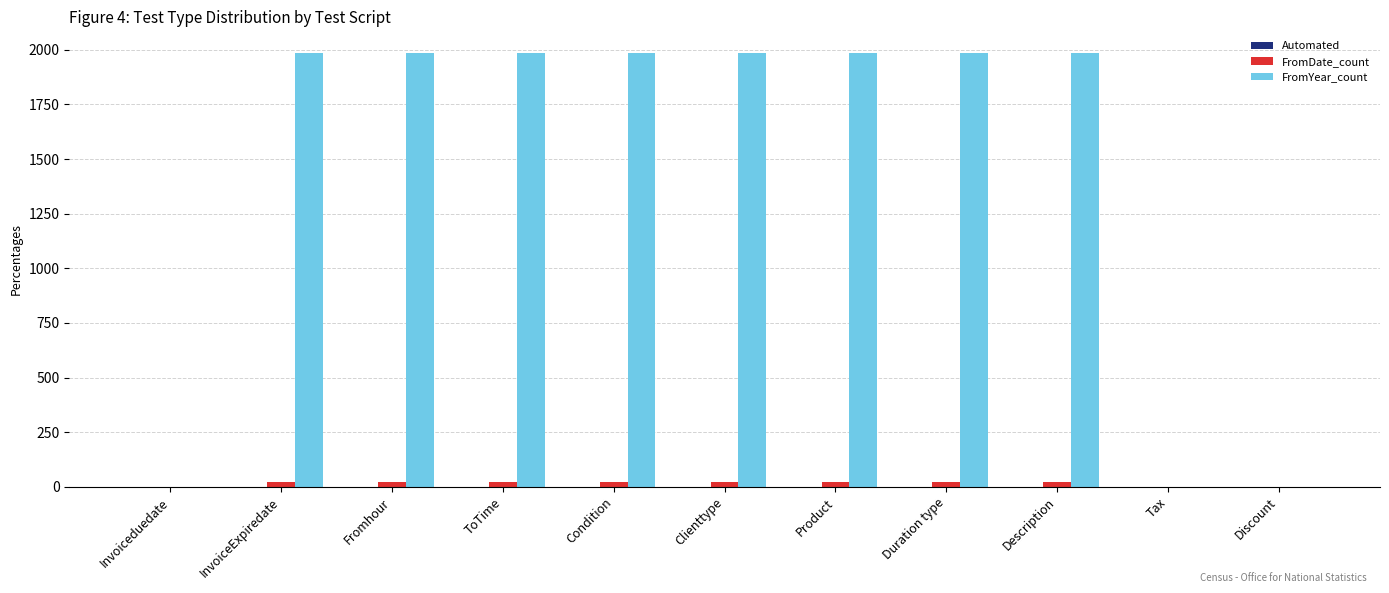

How many series are shown in this chart?

3